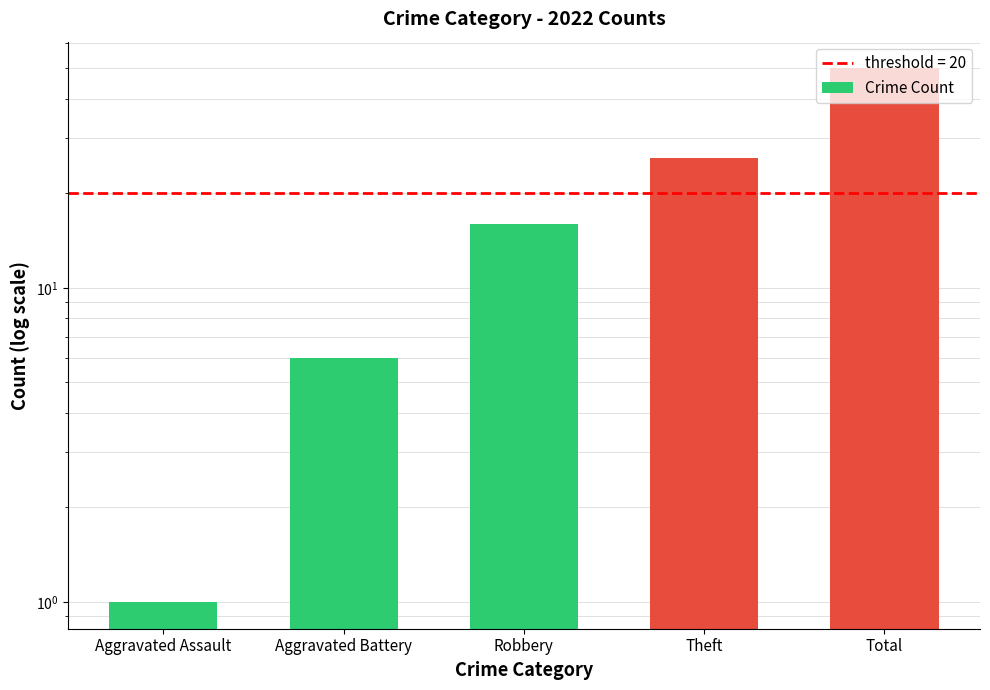

Reading left to right, extract all data points from this chart.

Aggravated Assault=1	Aggravated Battery=6	Robbery=16	Theft=26	Total=50